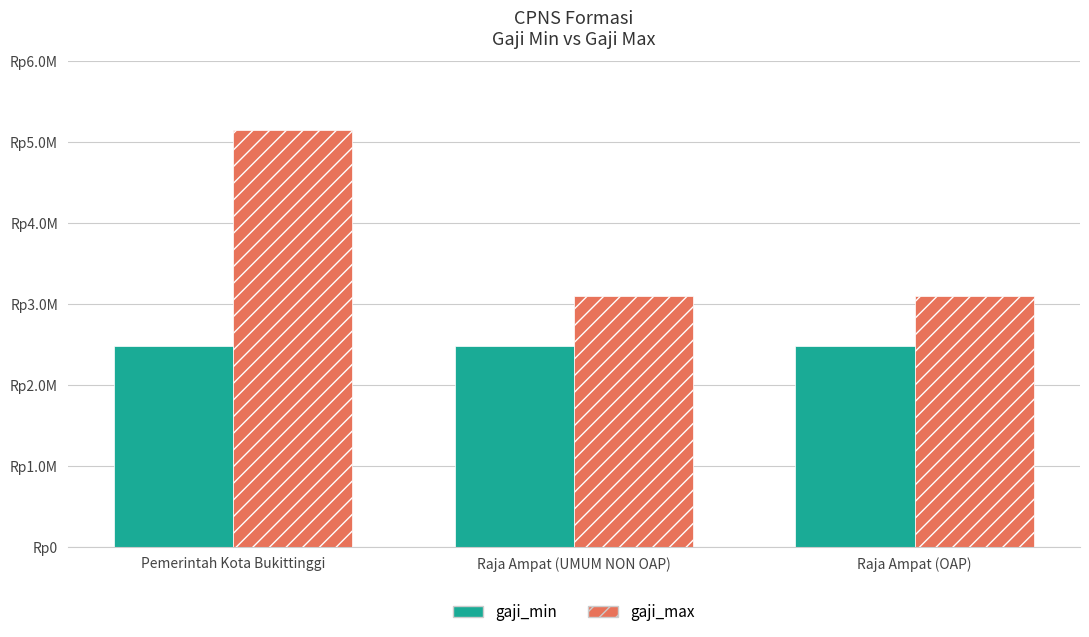

What is the total value across all series at Pemerintah Kota Bukittinggi?

7629595